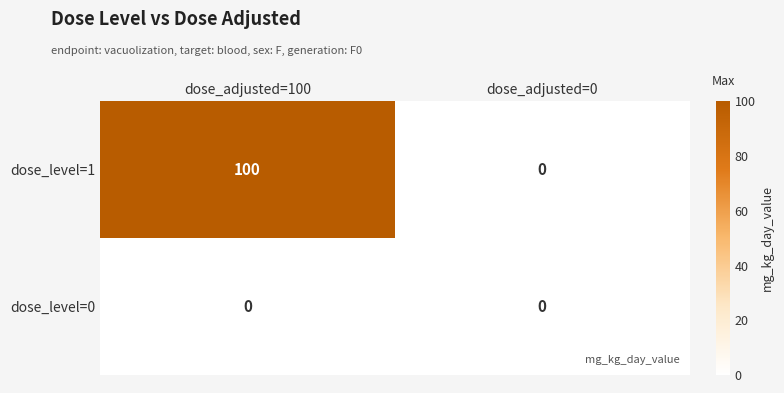

At how many categories does at least one series exceed 21?

1